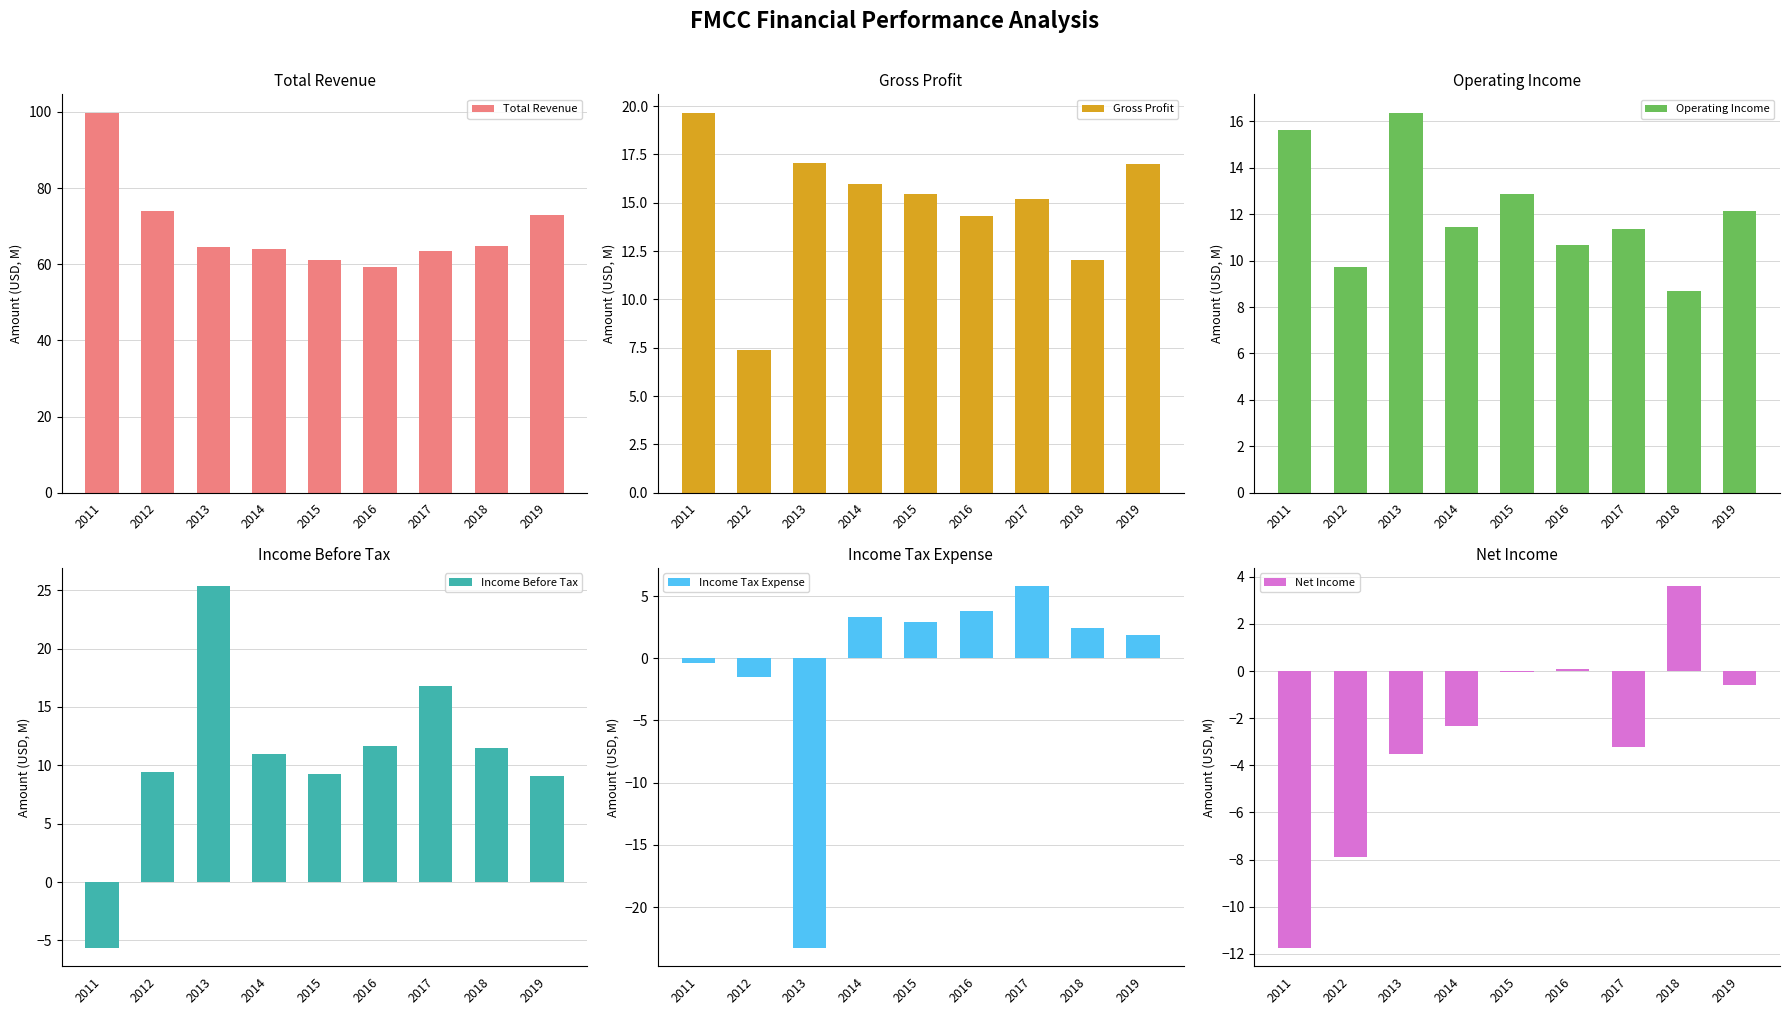

List the series in order of their peak value, highest first.

Total Revenue, Income Before Tax, Gross Profit, Operating Income, Income Tax Expense, Net Income